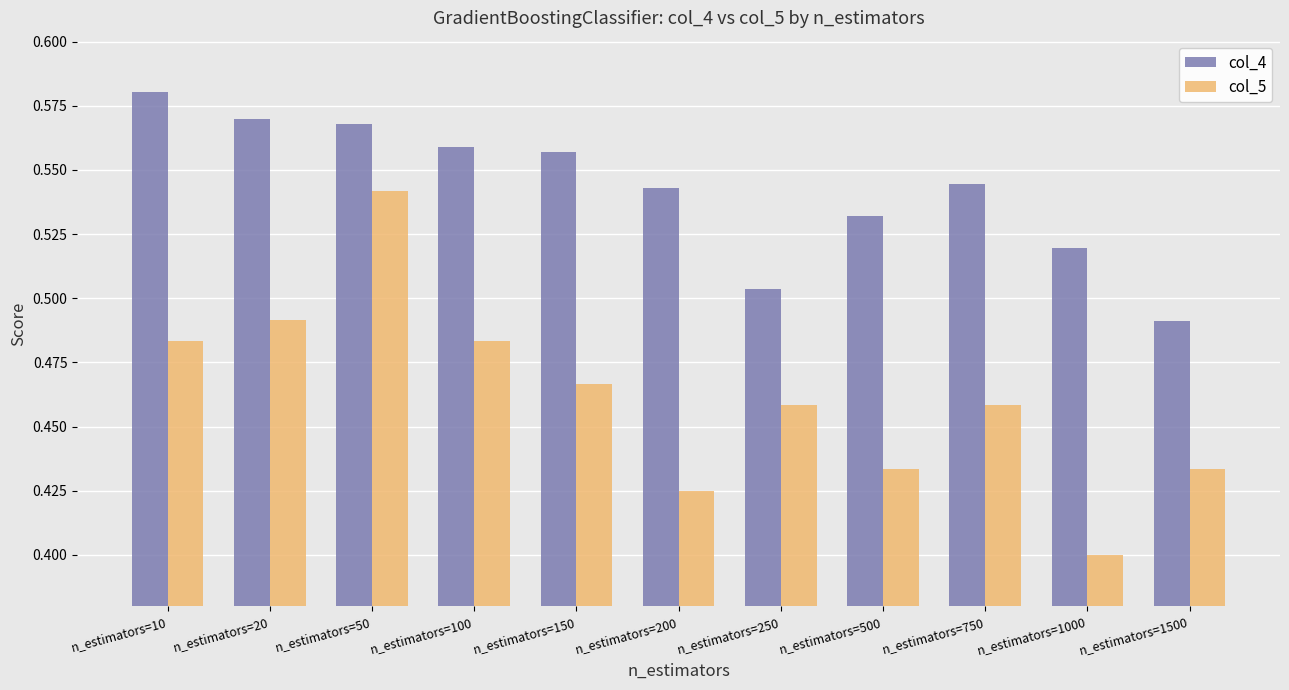

What is the sum of all col_4 values?

6.0